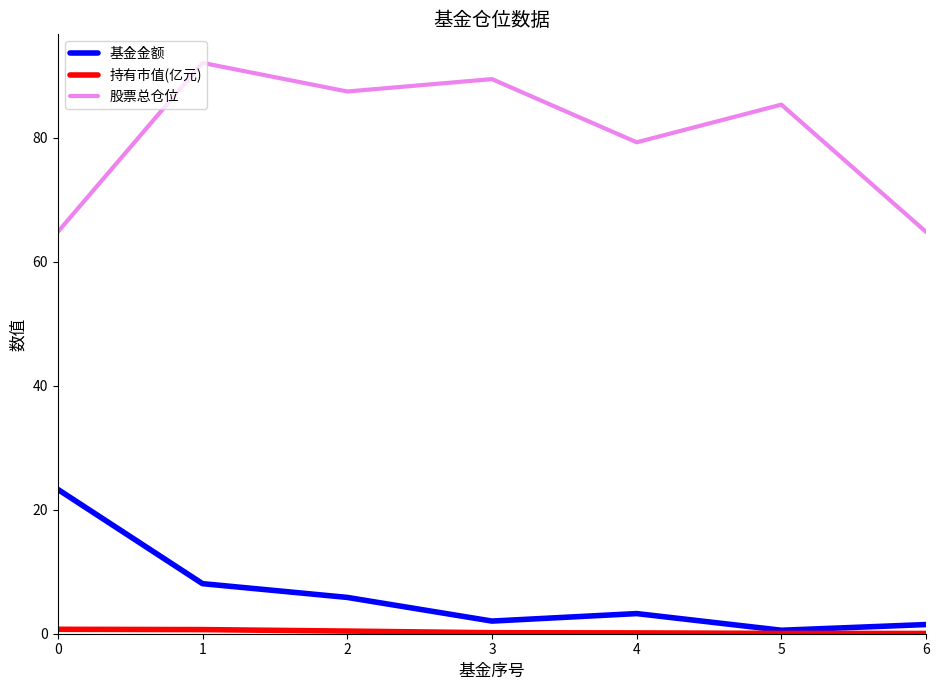

Between 5 and 6, which series saw the biggest shift?

股票总仓位